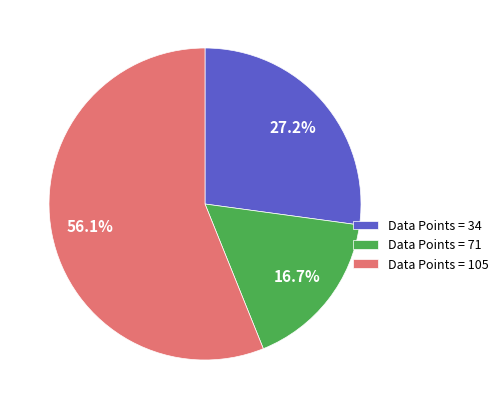

Between Data Points = 34 and Data Points = 105, which is larger?

Data Points = 105